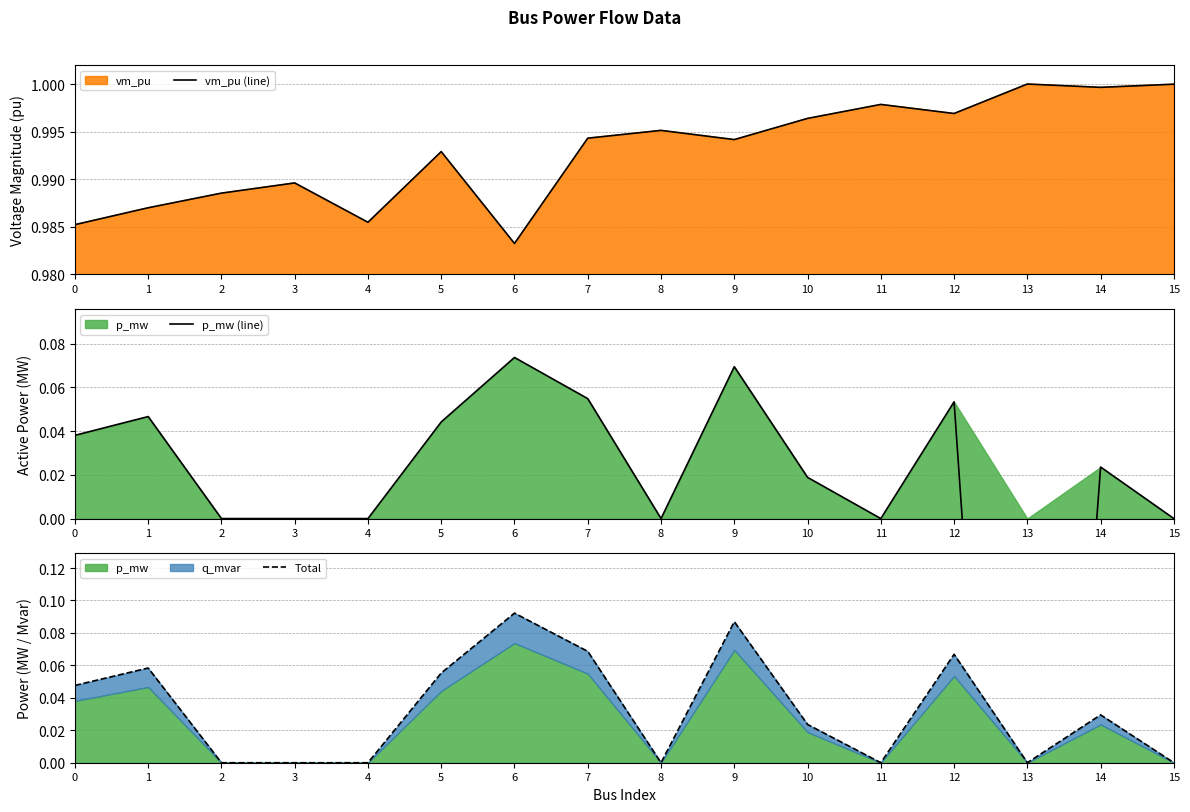

What is the sum of the vm_pu (line) values at 14 and 0?

2.0